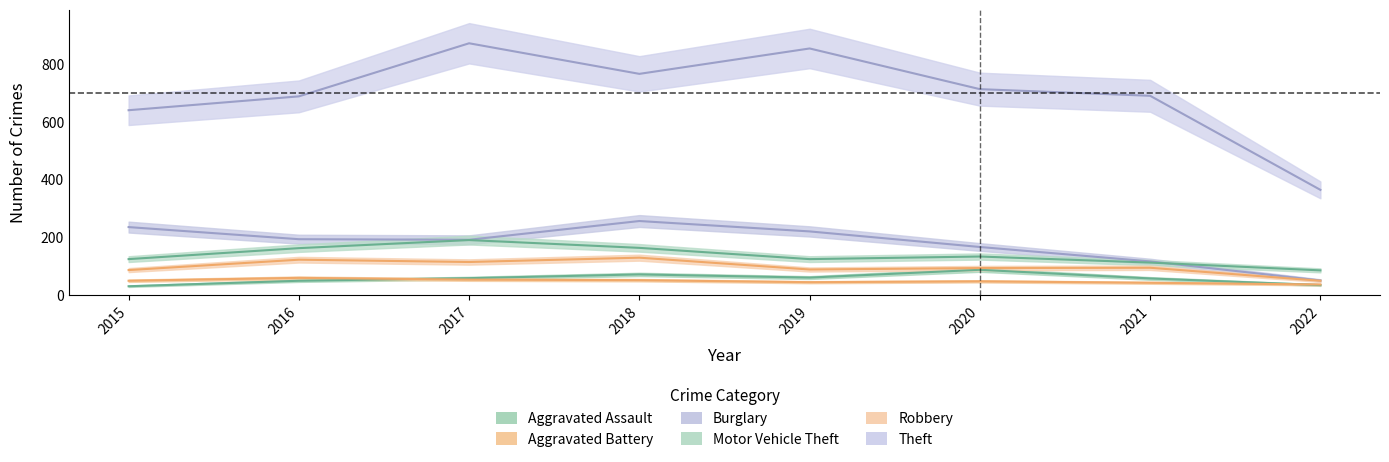

True or false: Robbery and Aggravated Assault intersect in this chart.

False